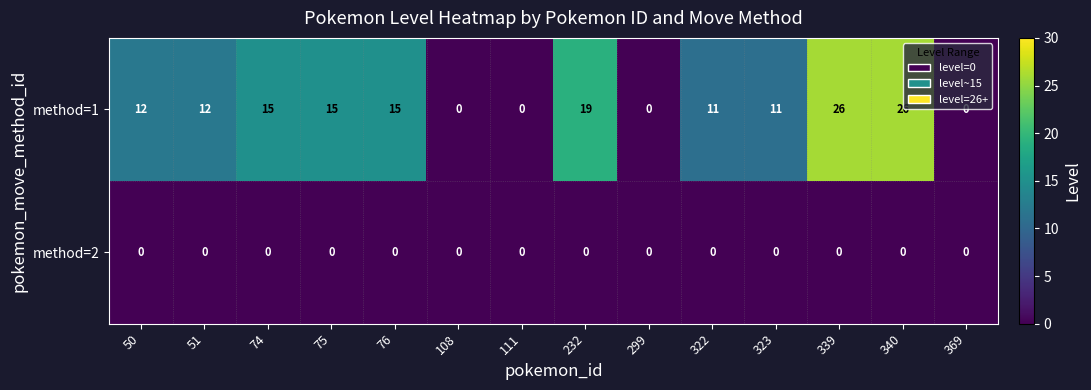

Which series has the largest total across all categories?

method=1